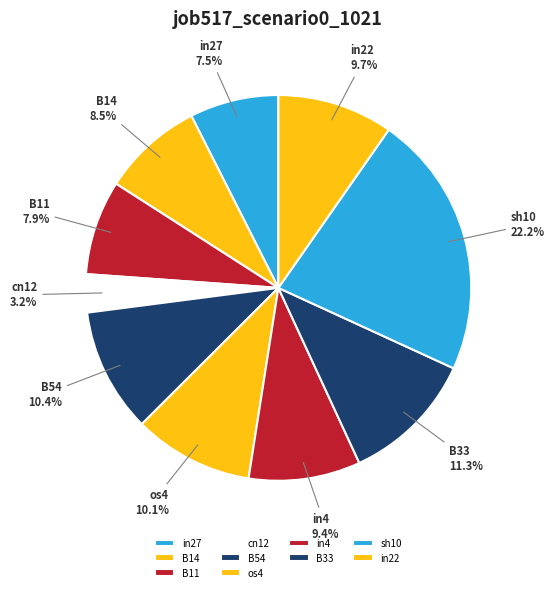

Which has a higher value, in22 or B54?

B54